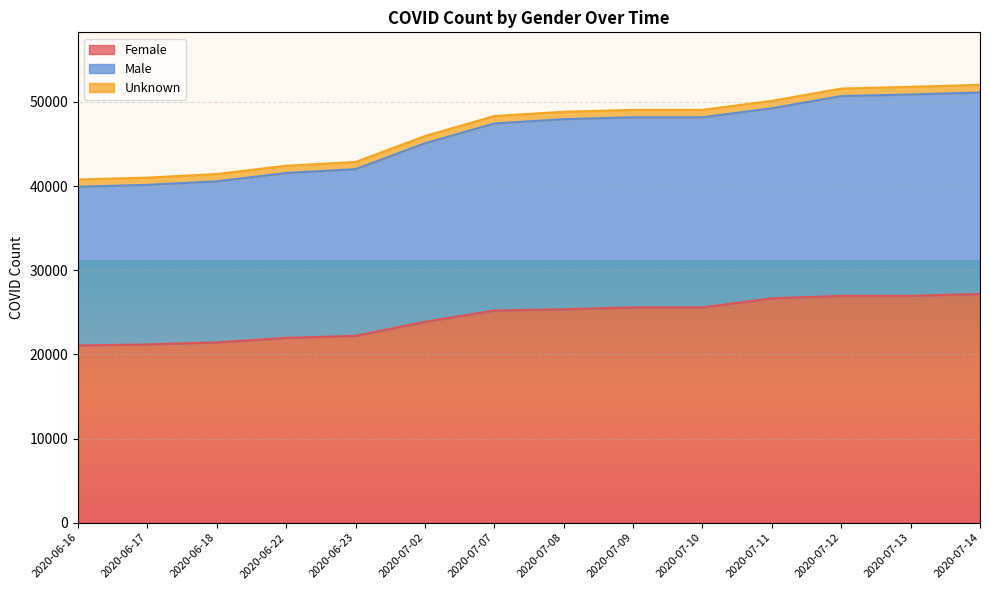

What is the value of the Female point at the 13th from the left?

26952